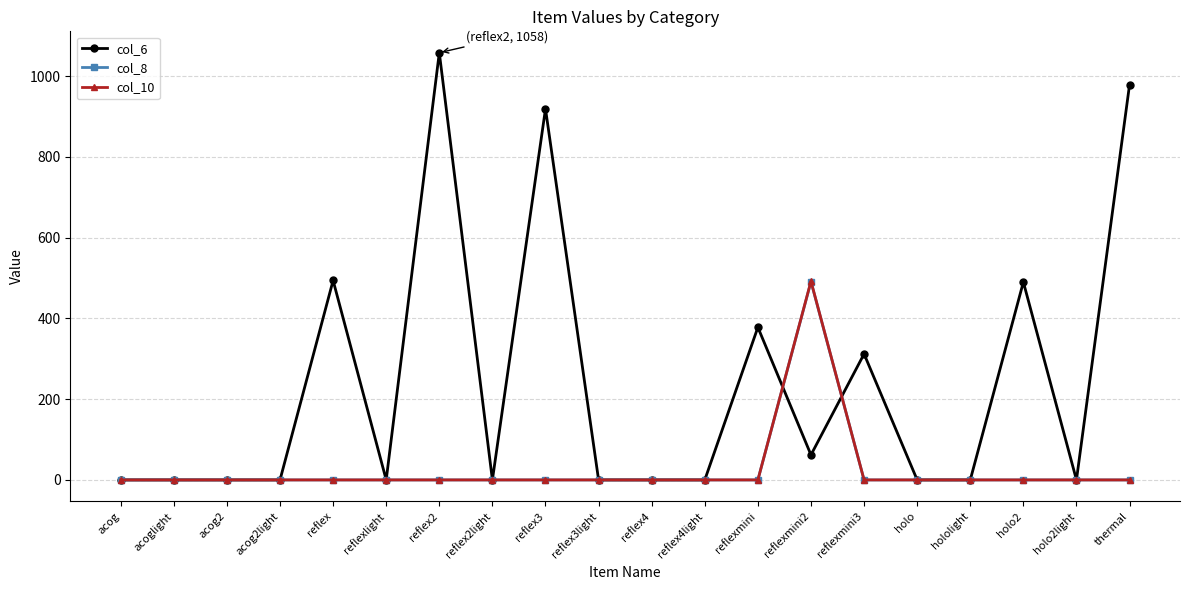

True or false: col_10 and col_6 intersect in this chart.

True